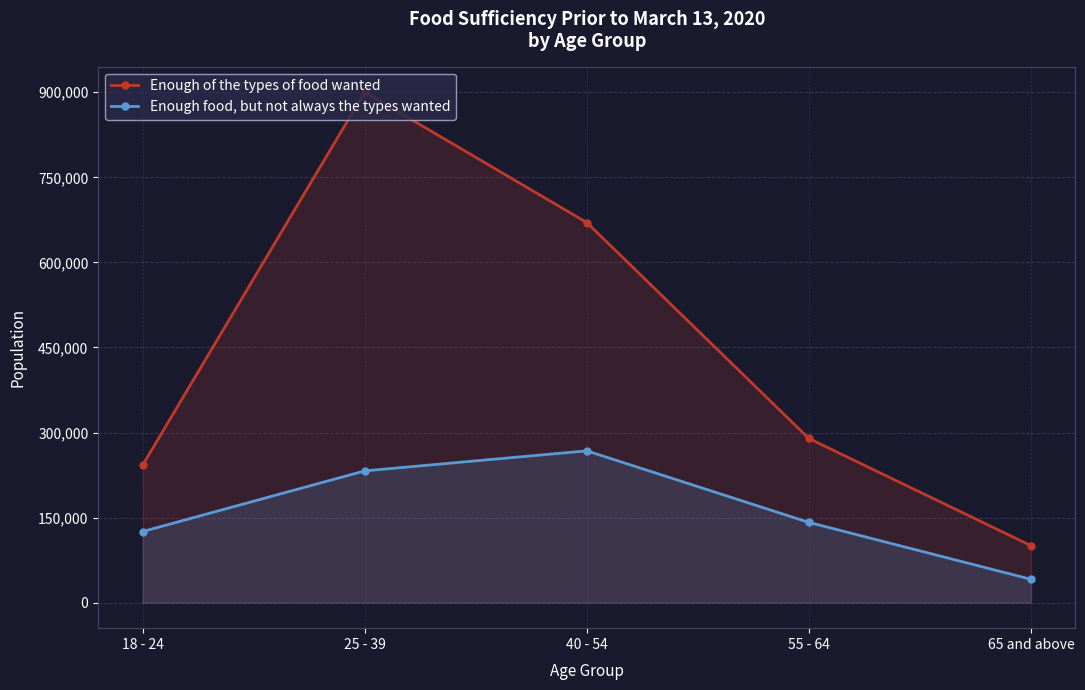

What is the difference between the maximum and second lowest values in the Enough of the types of food wanted series?

657785